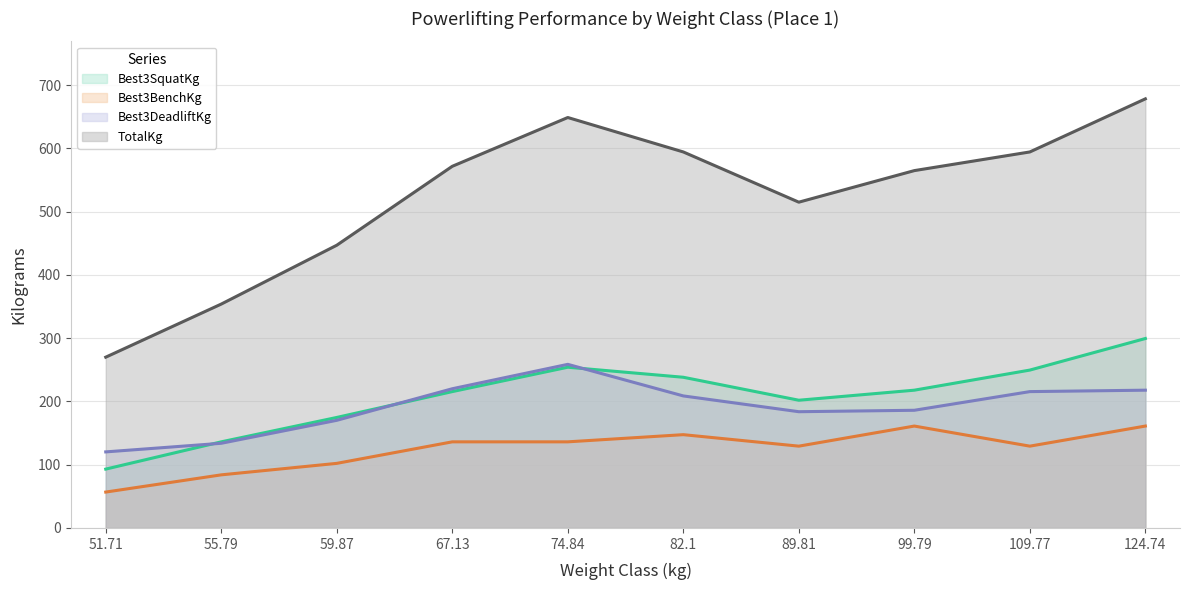

True or false: Best3BenchKg and Best3SquatKg cross at least once.

False